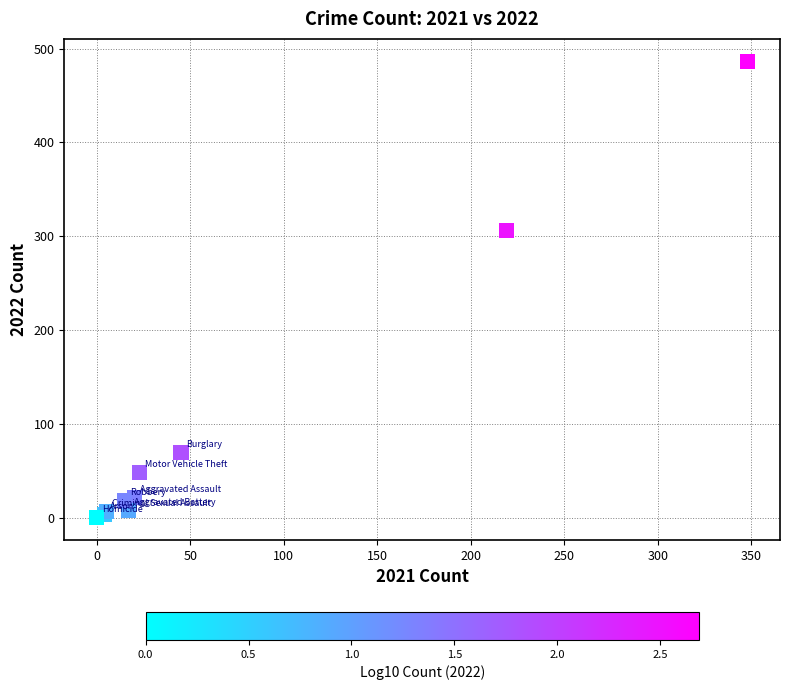

What Y value in the scatter plot is closest to 243?

306